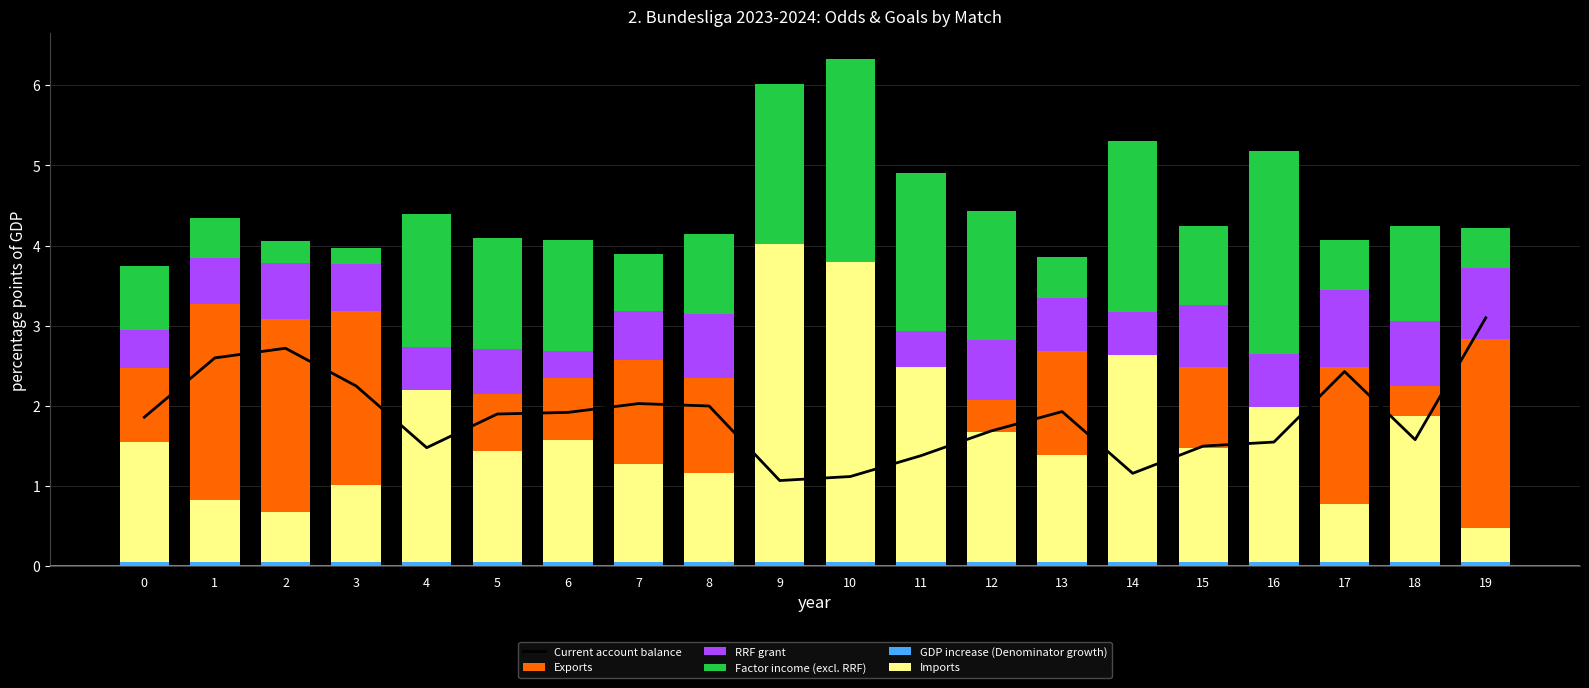

Between 10 and 13, which series saw the biggest shift?

Factor income (excl. RRF)